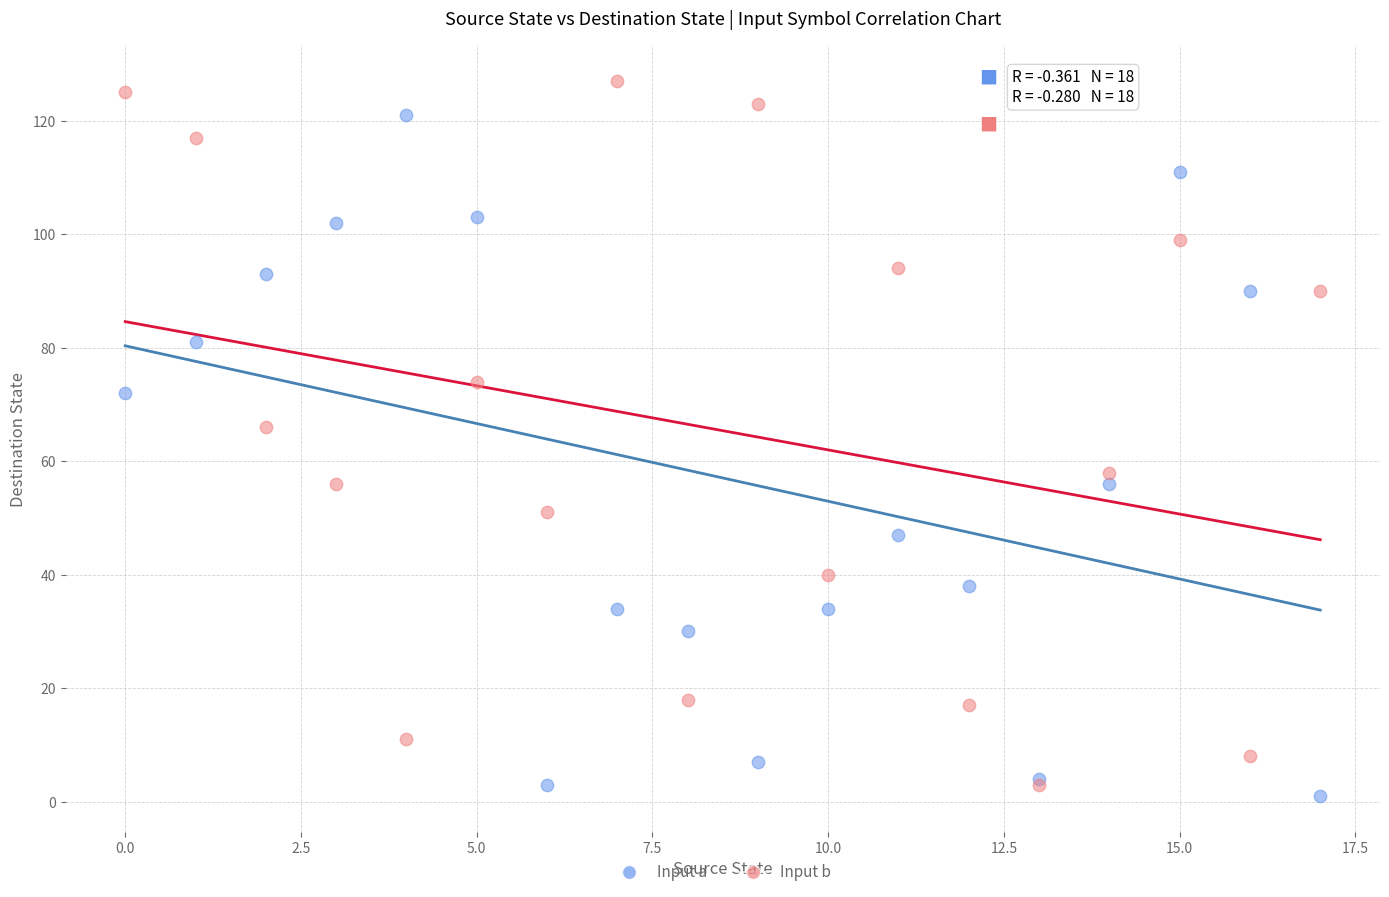

Across all series, what Y value is closest to 64?

66